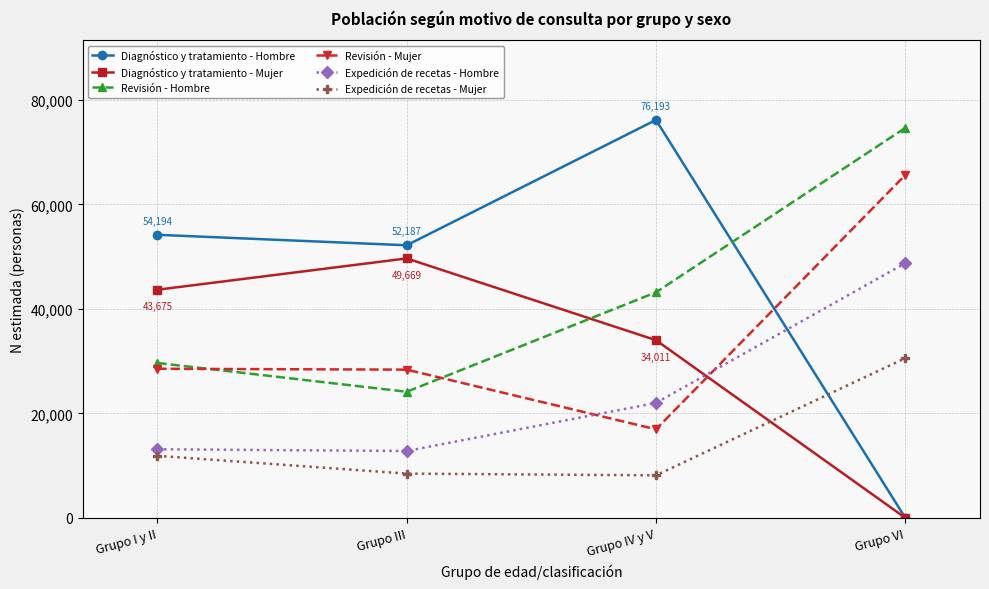

What is the label of the 1st point from the right?

Grupo VI